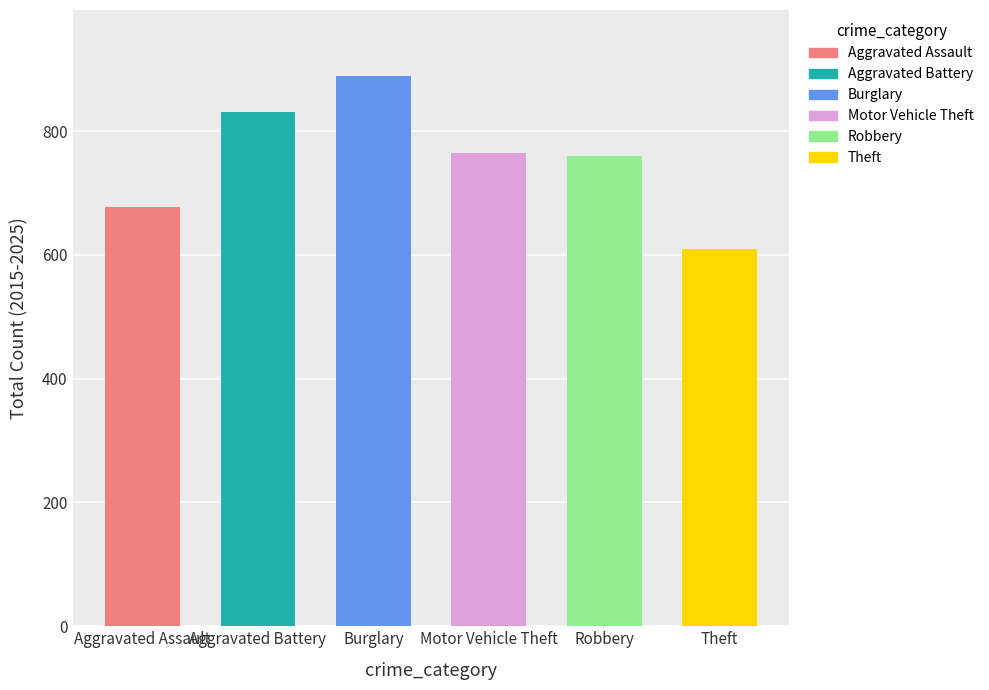

Does the chart contain any negative values?

No